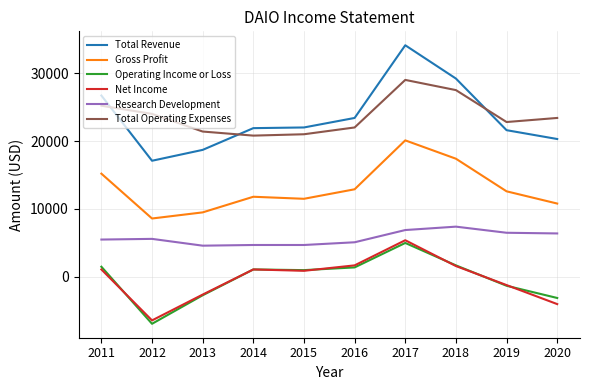

The value of Total Operating Expenses at 2019 is 22800. True or false?

True